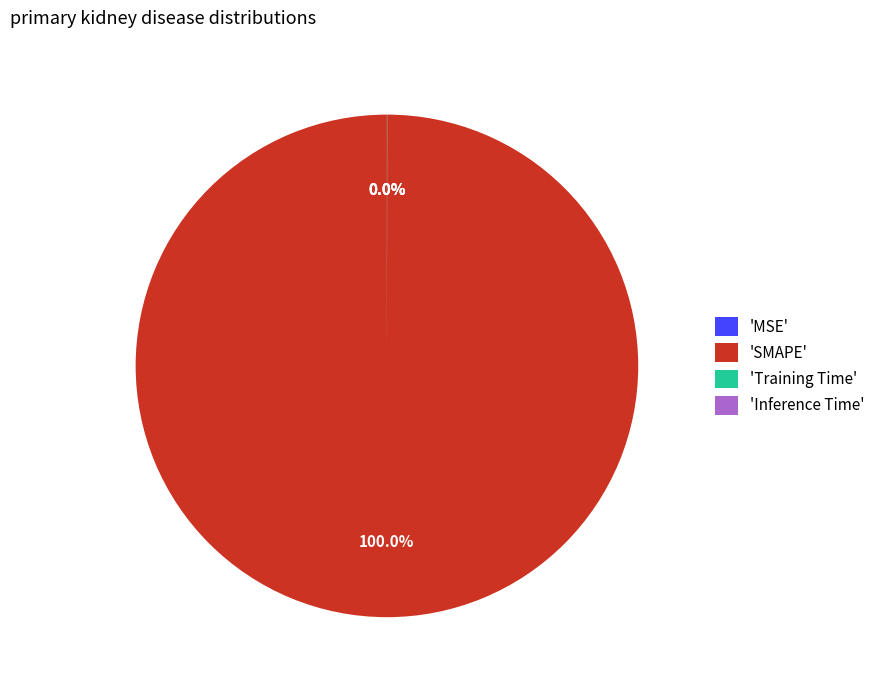

Is there a majority slice in this chart?

Yes